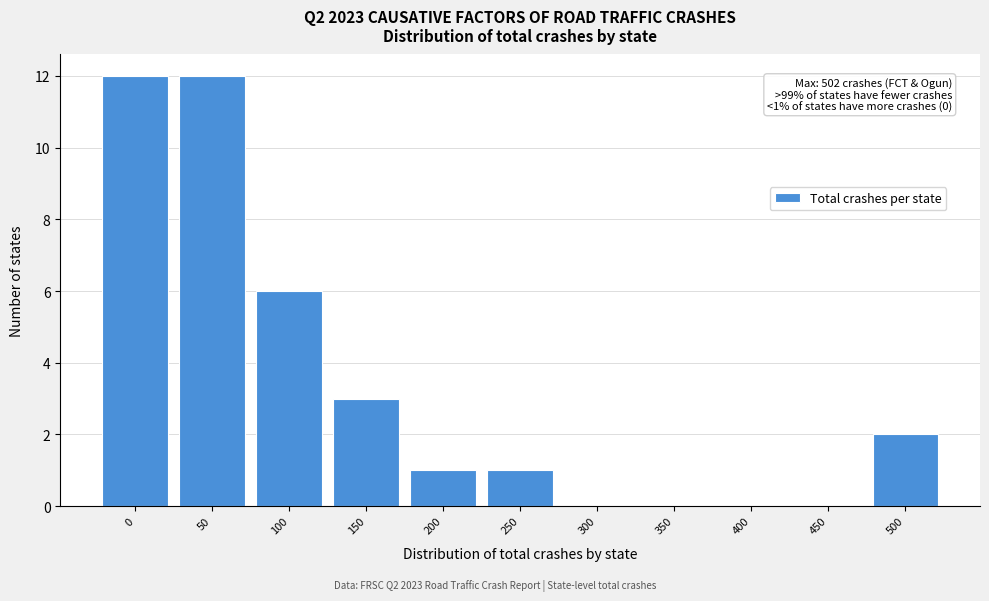

Reading left to right, extract all data points from this chart.

0=12	50=12	100=6	150=3	200=1	250=1	300=0	350=0	400=0	450=0	500=2